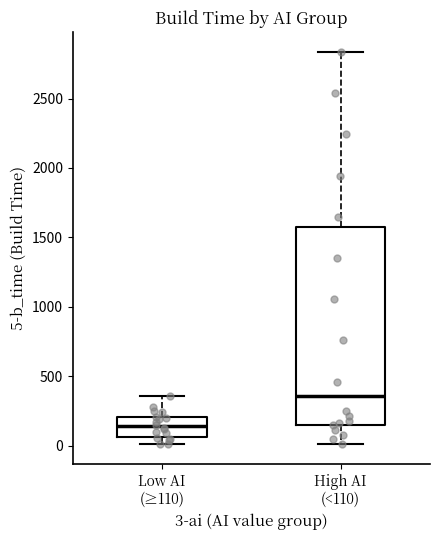

Where is the lower edge of the box for Low AI (≥110) on the y-axis? The values are not printed on the chart, so give them approximately, as read against the axis.

50